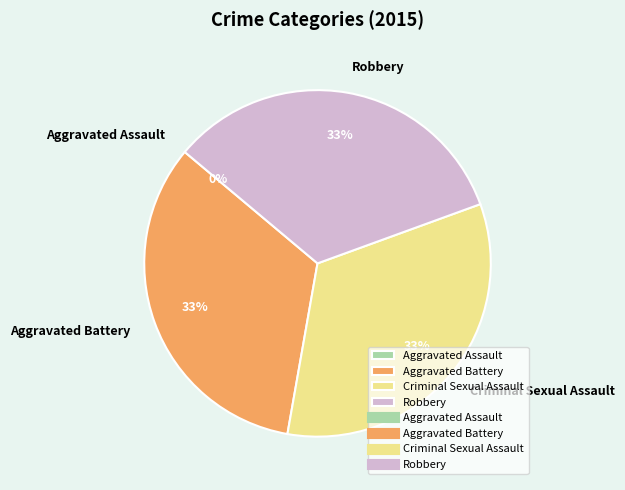

Which category has the smallest portion of the pie?

Aggravated Assault